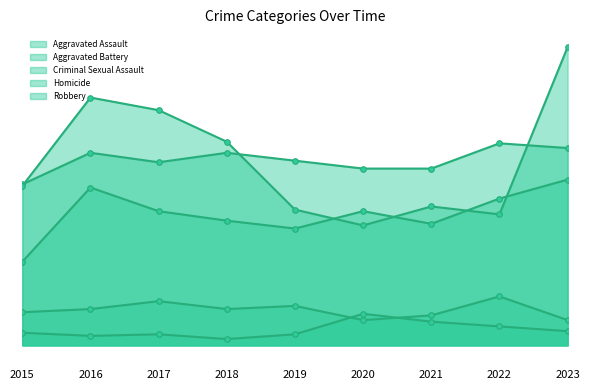

How many values in the Robbery series exceed 101?

4